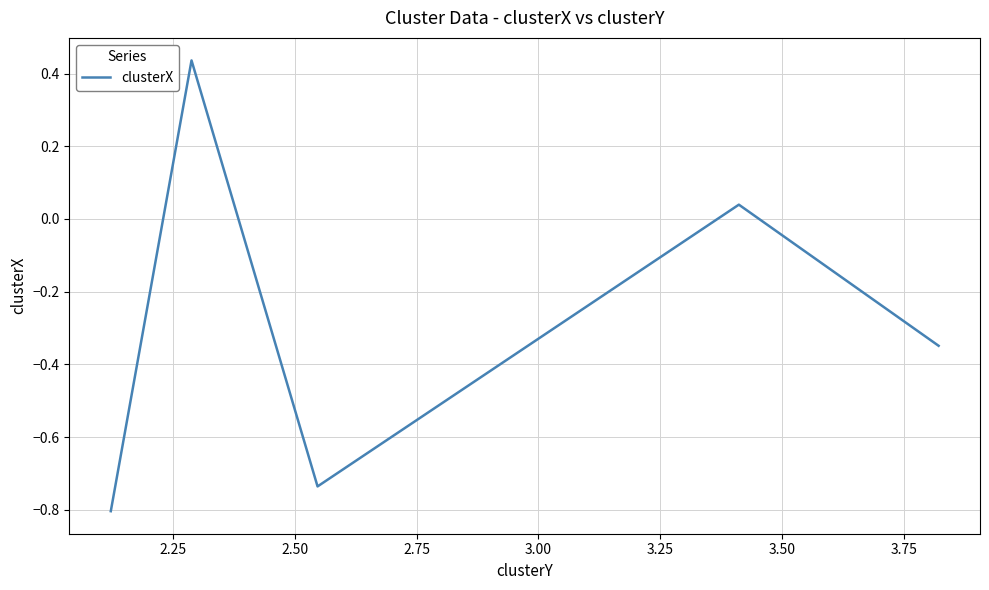

How many interior local peaks (higher than both neighbors) does the data have?

2